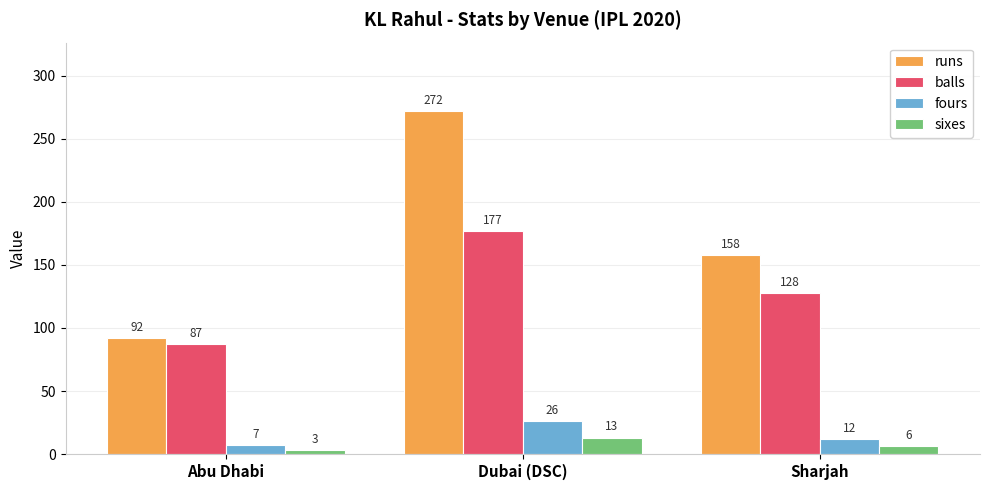

At Sharjah, list the series in order from smallest to largest.

sixes, fours, balls, runs